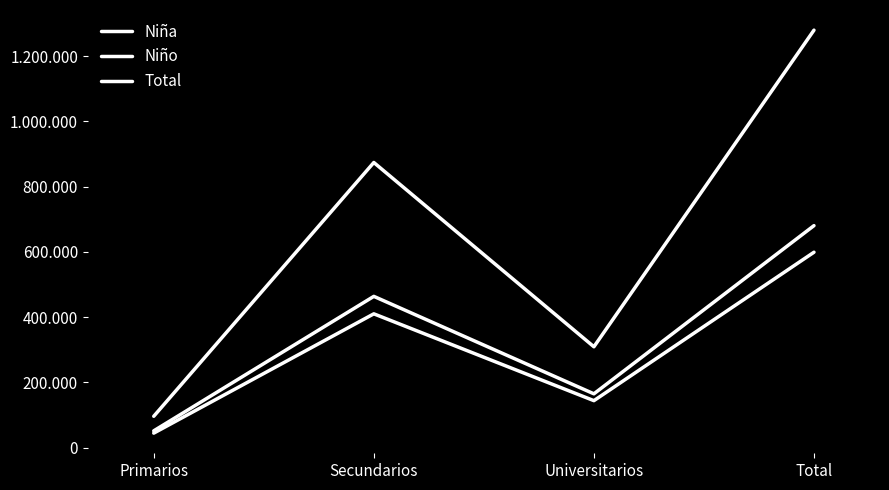

Does the chart display data point markers on the line(s)?

No